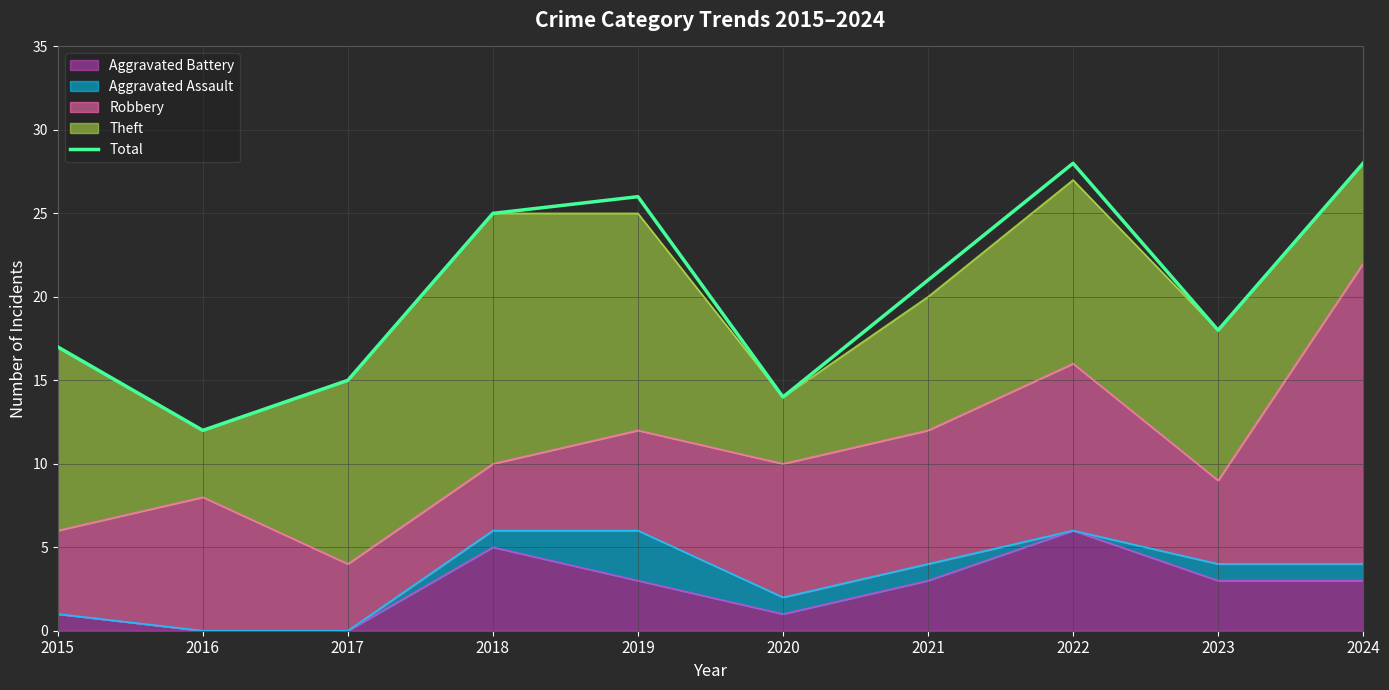

How many points are lower than both their immediate neighbors (excluding endpoints)?

3